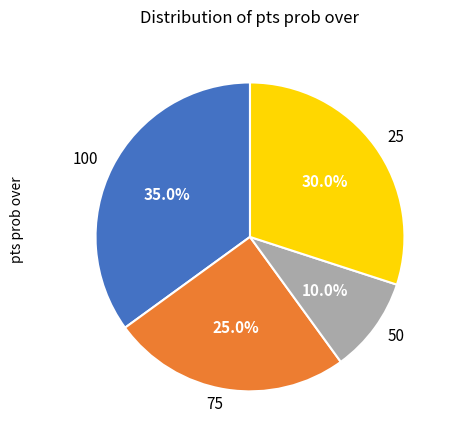

The 100 slice represents 49% of the pie. True or false?

False